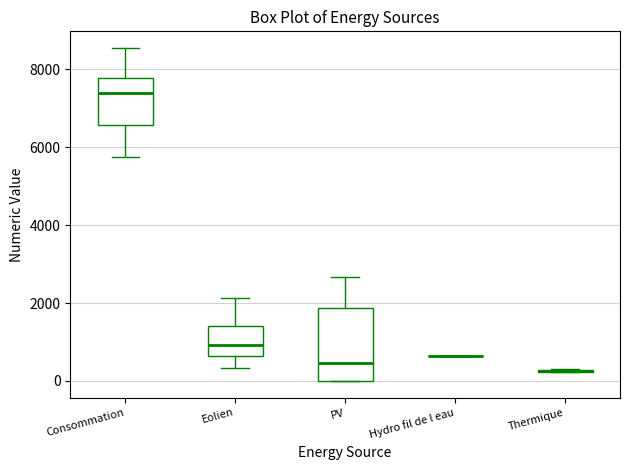

Reading left to right, read every box against the y-axis: the position of its median line, the range the box covers, and the ends of its whiskers. The values are not printed on the chart, so give them approximately, as read against the axis.

Consommation: median 7400, box 6600 to 7800, whiskers 5800 to 8600
Eolien: median 1000, box 600 to 1400, whiskers 400 to 2200
PV: median 400, box 0 to 1800, whiskers 0 to 2600
Hydro fil de l eau: box collapsed to a line at 600, whiskers 600 to 600
Thermique: box collapsed to a line at 200, whiskers 200 to 400